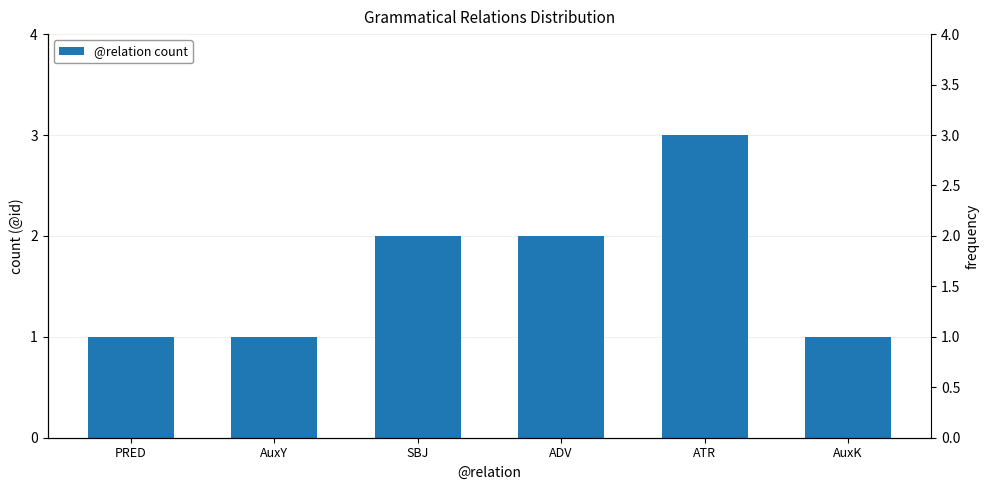

Does the chart contain any negative values?

No